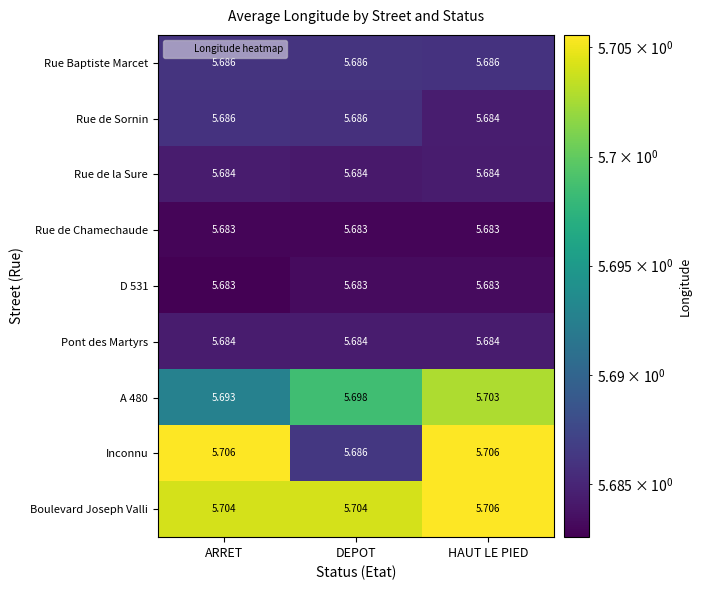

At which label is Inconnu closest to 5?

DEPOT